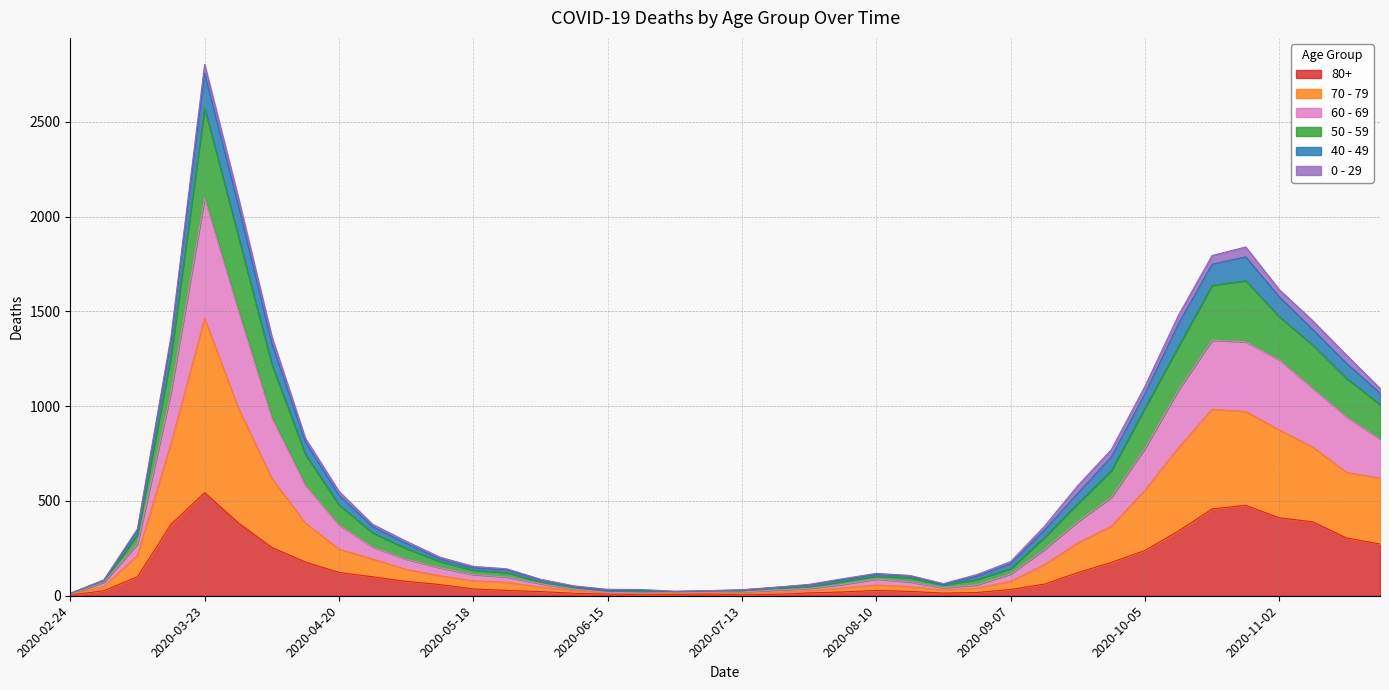

At which category is the sum across all series the highest?

2020-03-23